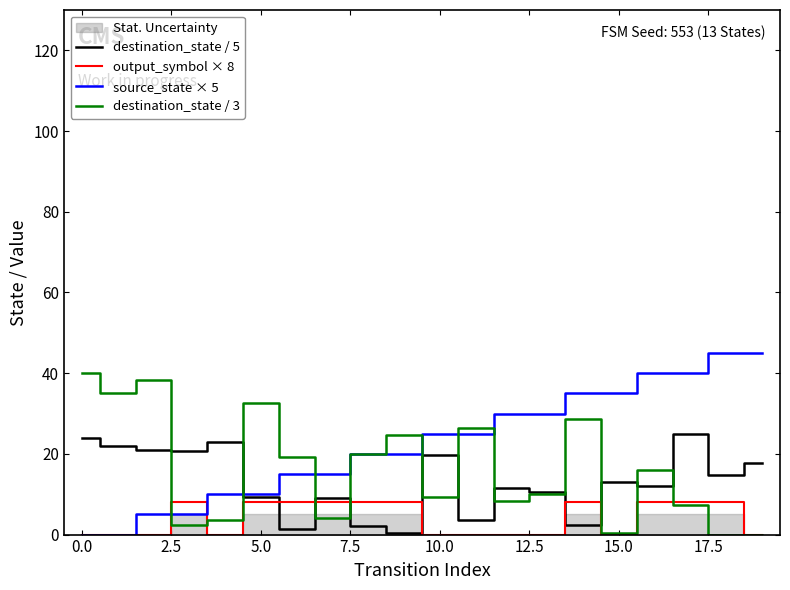

Does the chart have visible grid lines?

No